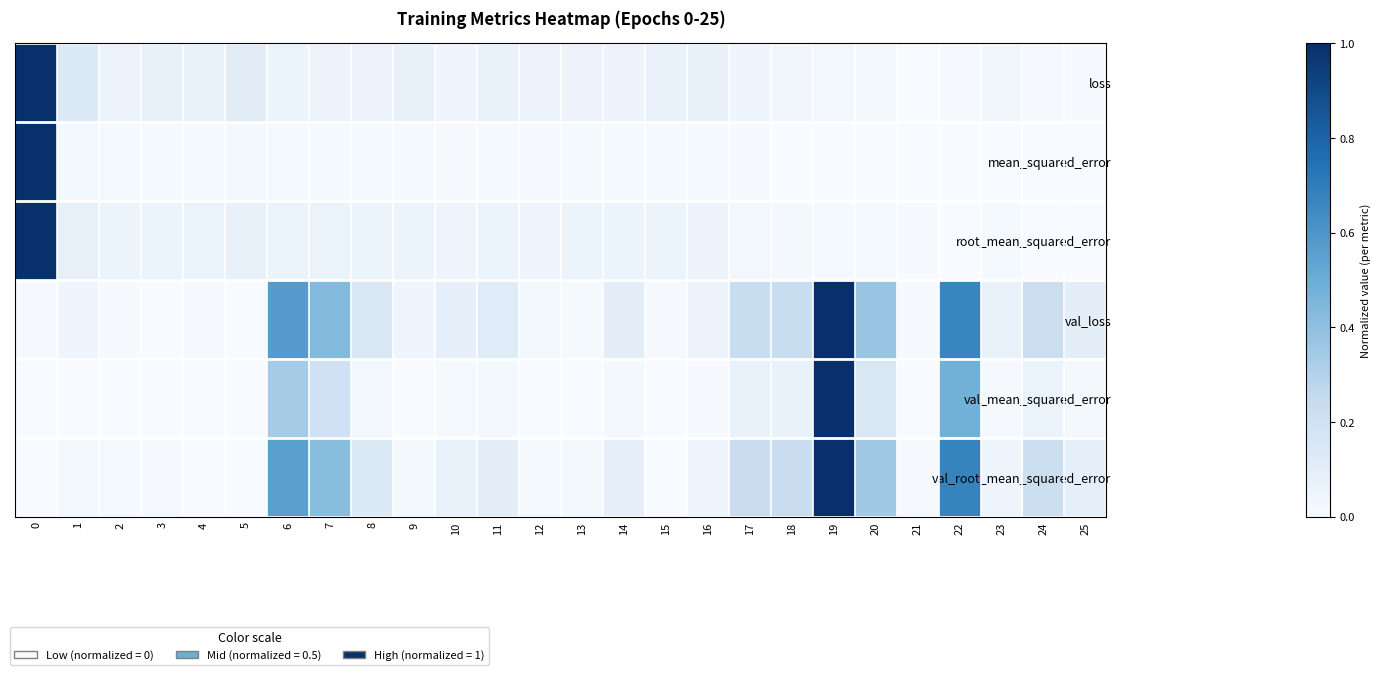

Between 15 and 3, which is larger?

3